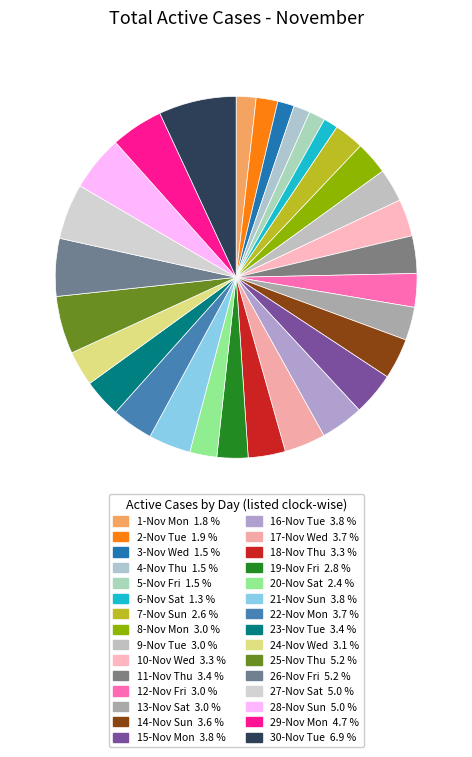

To the nearest percent, what is the average slice percentage?

3%